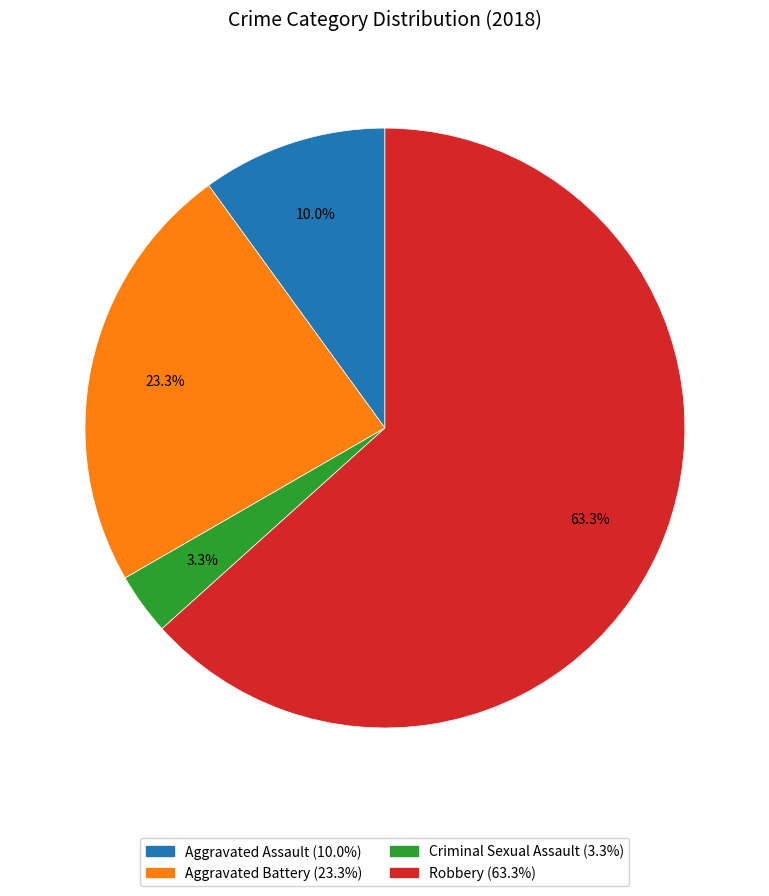

What is the smallest slice in the pie chart?

Criminal Sexual Assault